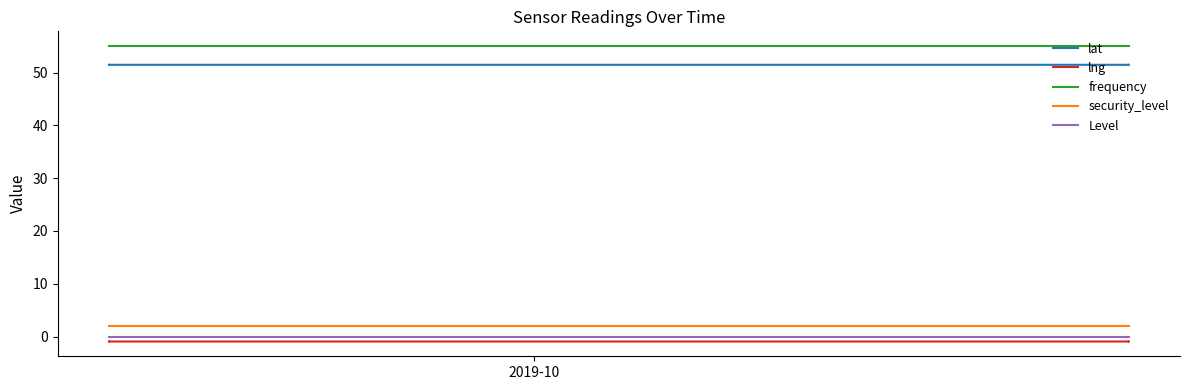

True or false: frequency and security_level cross at least once.

False